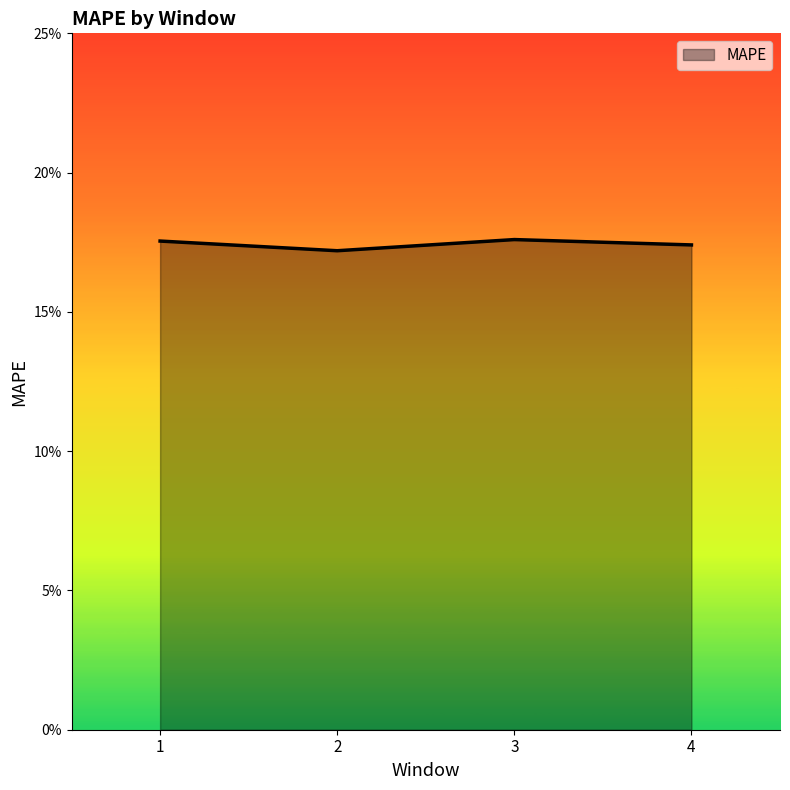

Count the values in the range 17 to 18.

4